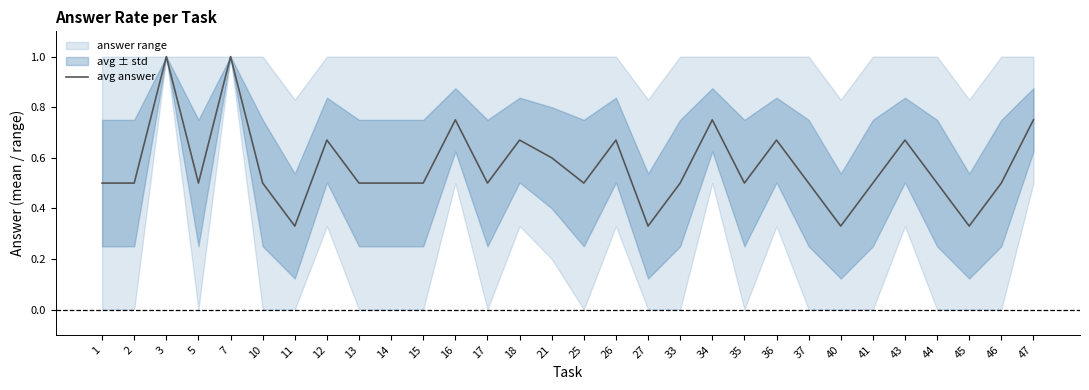

Reading left to right, what are all the values shown in this chart?

0.5	0.5	1.0	0.5	1.0	0.5	0.3	0.7	0.5	0.5	0.5	0.8	0.5	0.7	0.6	0.5	0.7	0.3	0.5	0.8	0.5	0.7	0.5	0.3	0.5	0.7	0.5	0.3	0.5	0.8